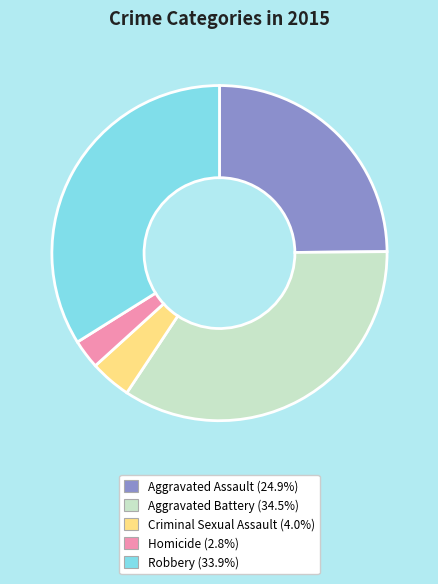

Which slice is the largest?

Aggravated Battery